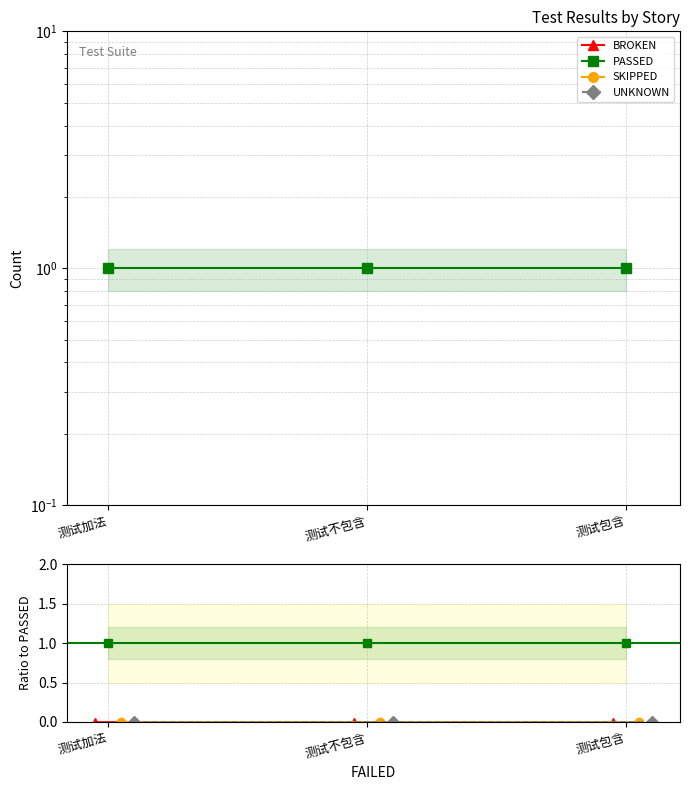

How many lines are shown in the chart?

4